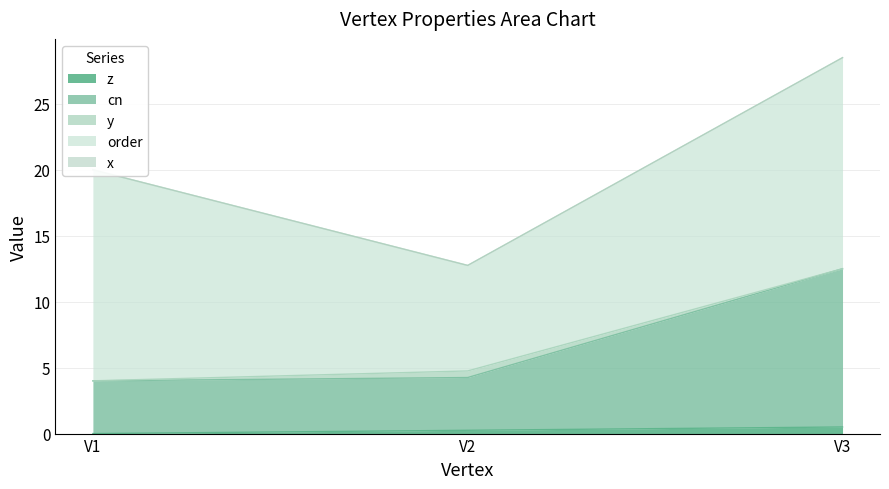

How many data points does each series have?

3